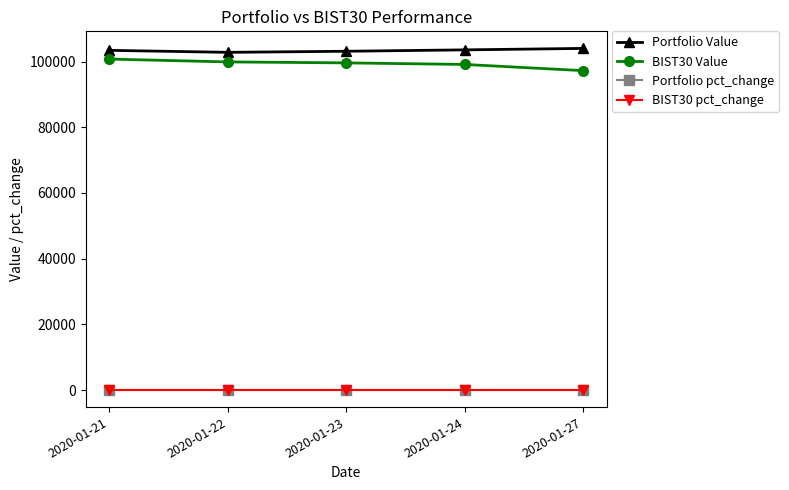

Count the number of data series in this chart.

4